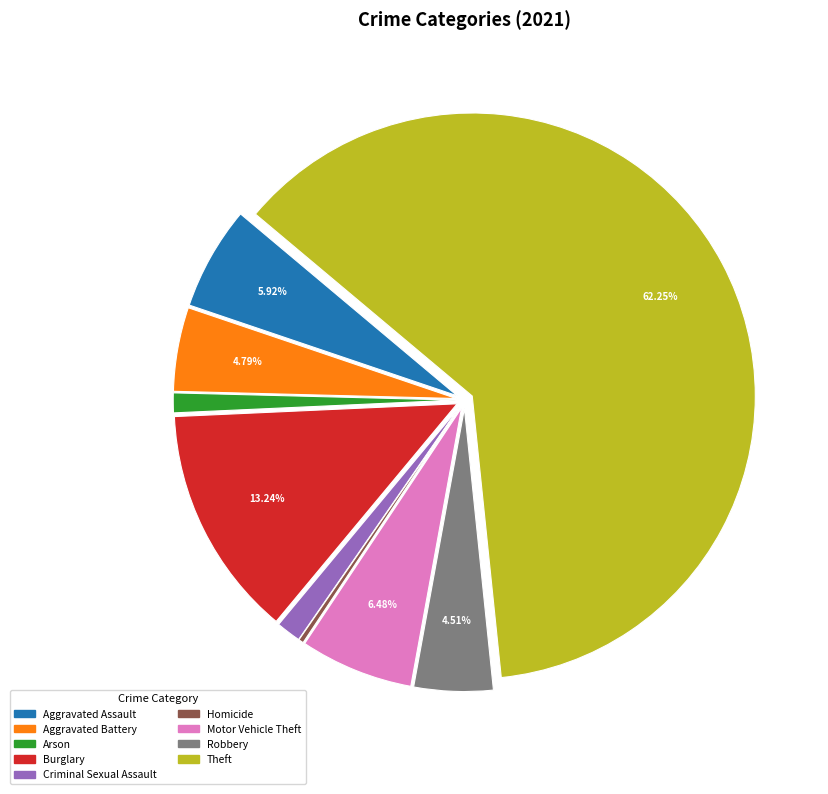

What is the ratio of the value at Criminal Sexual Assault to the value at Aggravated Battery?

0.3